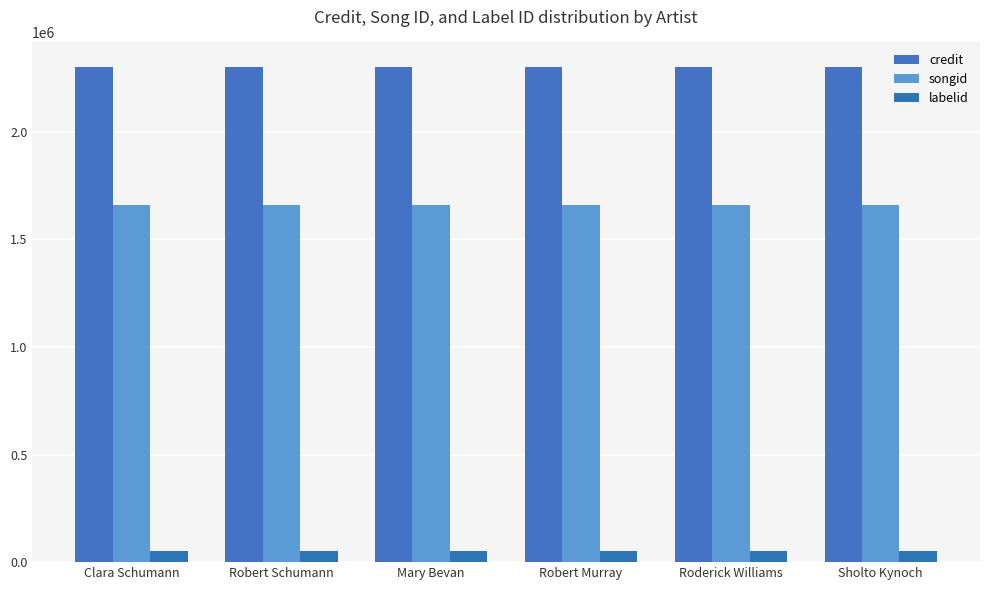

Reading left to right, transcribe all the data shown in this chart.

credit: 2300638	2300638	2300638	2300638	2300638	2300638
songid: 1658030	1658030	1658030	1658030	1658030	1658030
labelid: 52411	52411	52411	52411	52411	52411